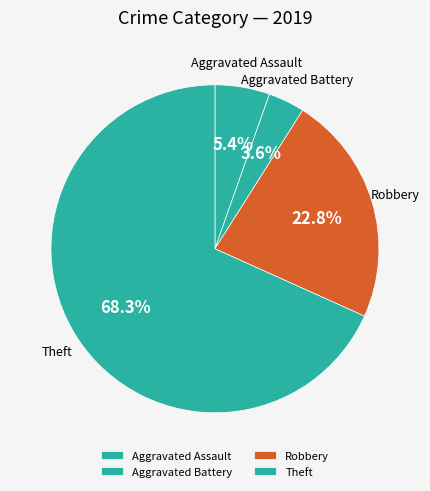

Does any single category account for the majority?

Yes